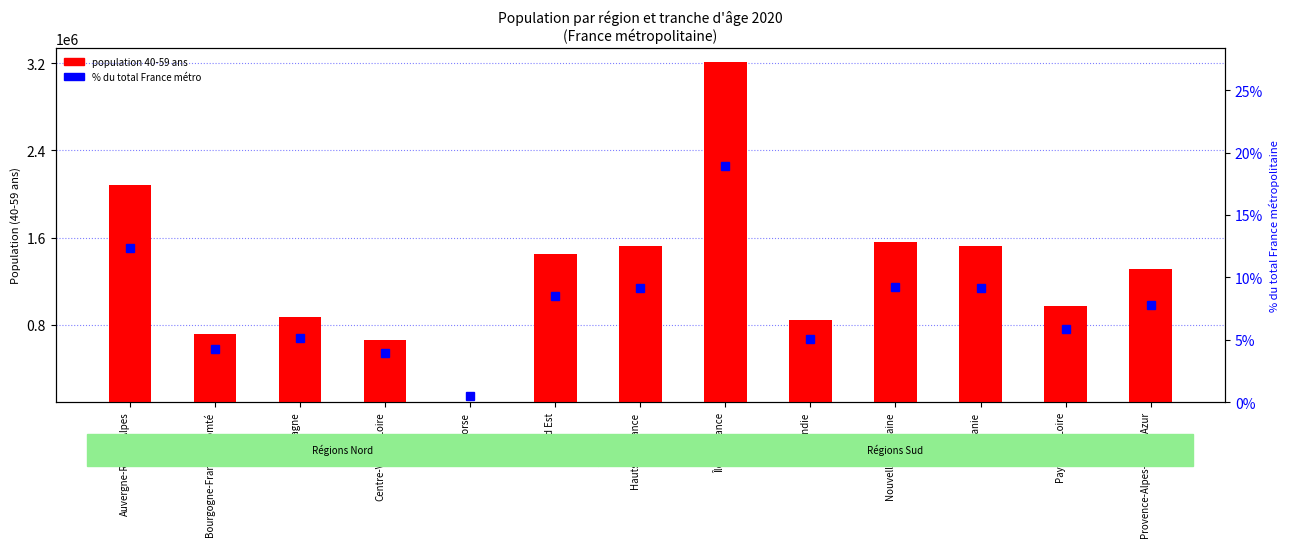

Is the value of % du total France métro at Centre-Val-de-Loire greater than the value of population 40-59 ans at Provence-Alpes-Côte d'Azur?

No